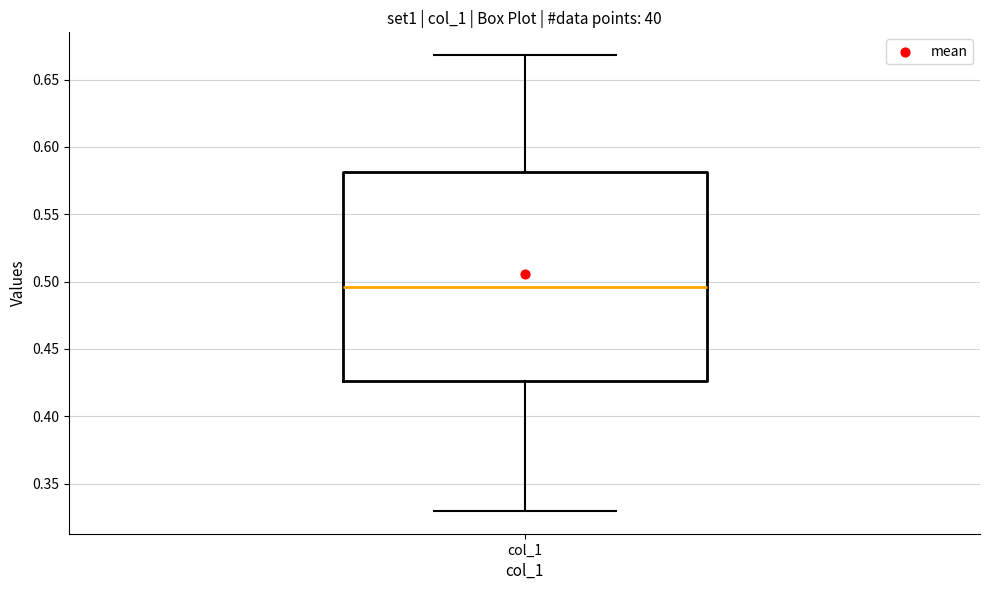

Where is the upper edge of the box for col_1 on the y-axis? The values are not printed on the chart, so give them approximately, as read against the axis.

0.580